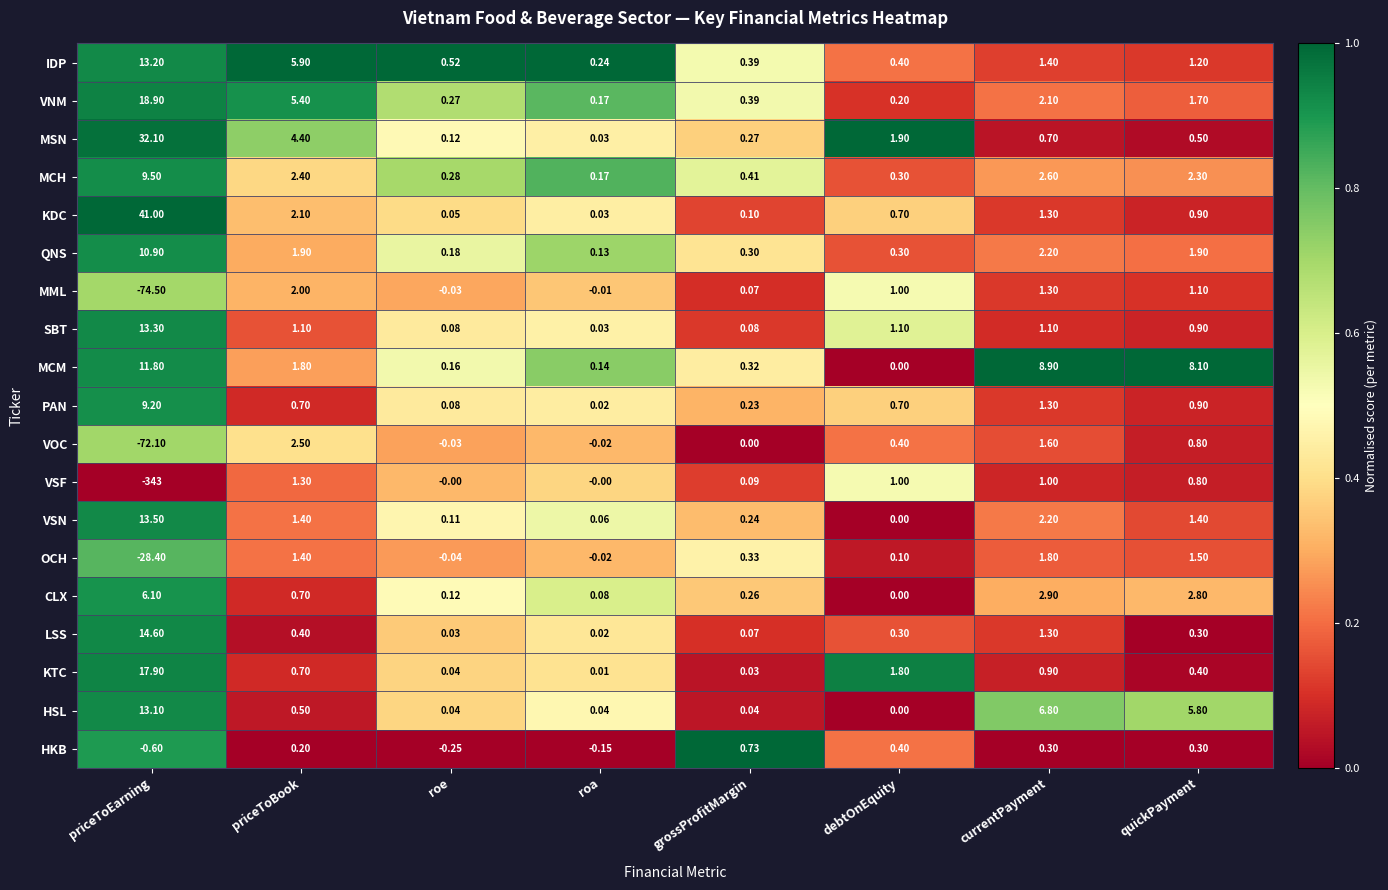

Which series has the widest spread of values?

VSF